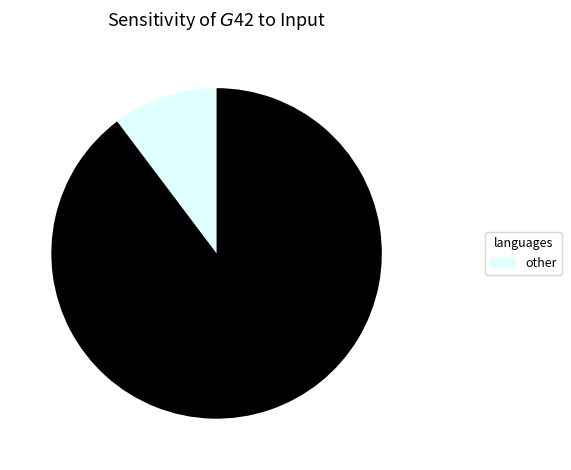

Is there a majority slice in this chart?

Yes